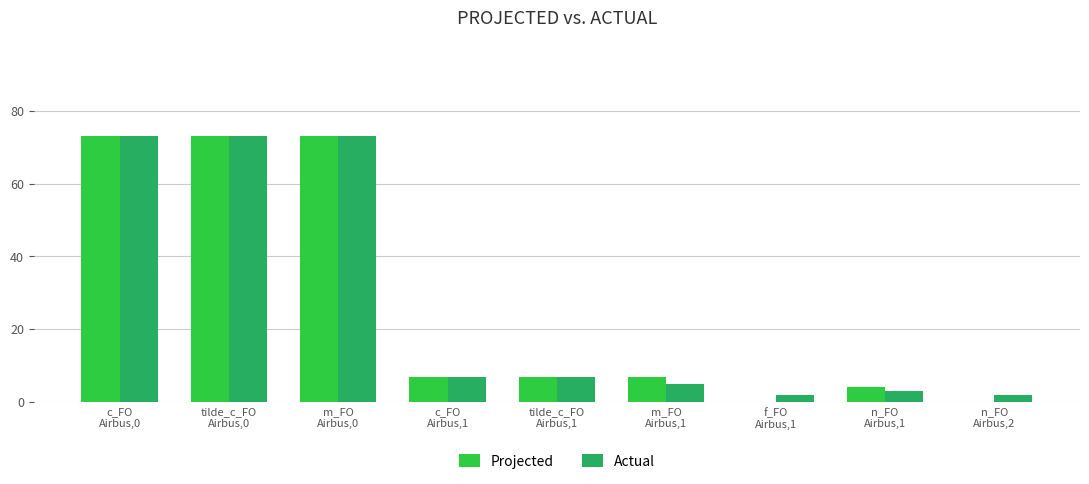

What is the sum of all Projected values?

244